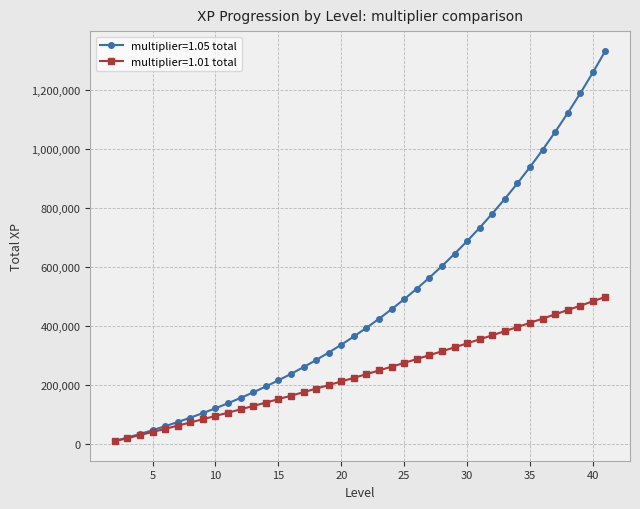

List the series in order of their peak value, lowest first.

multiplier=1.01 total, multiplier=1.05 total